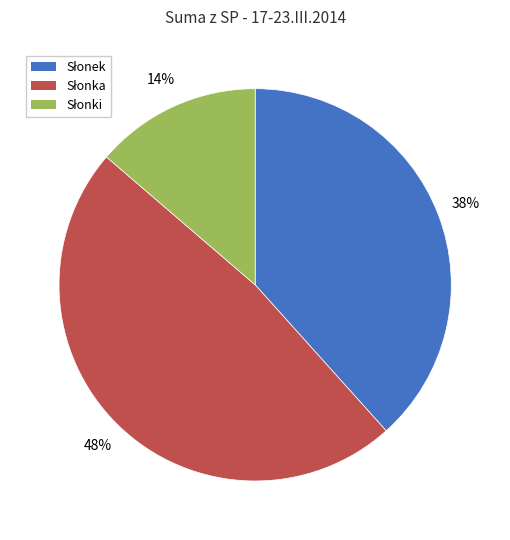

To the nearest percent, what is the average slice percentage?

33%